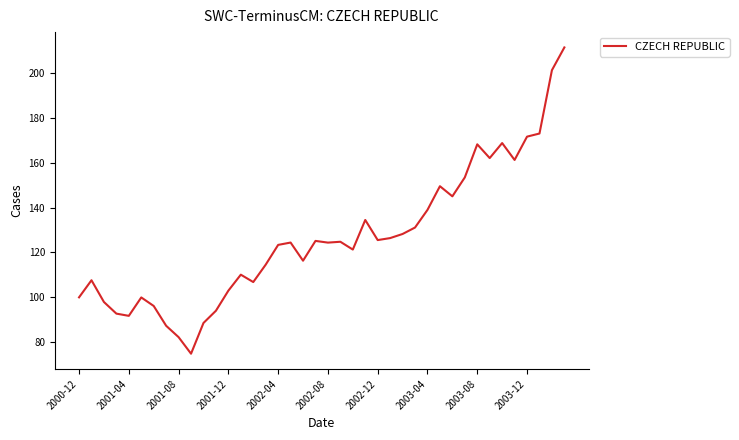

What is the minimum value shown in the chart?

74.9